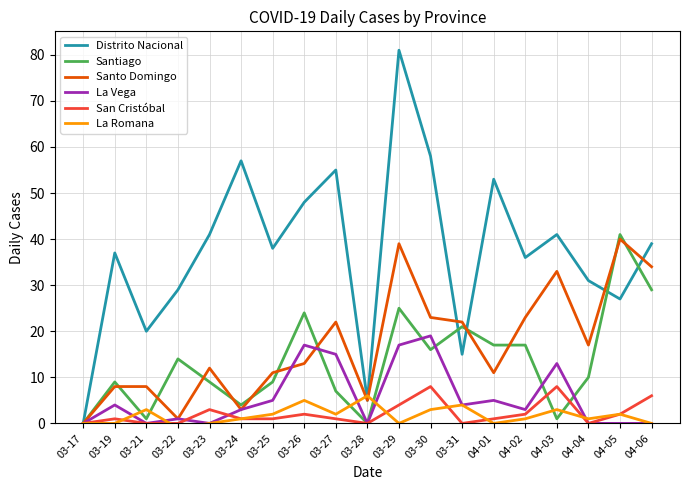

What is the sum of all Santo Domingo values?

325